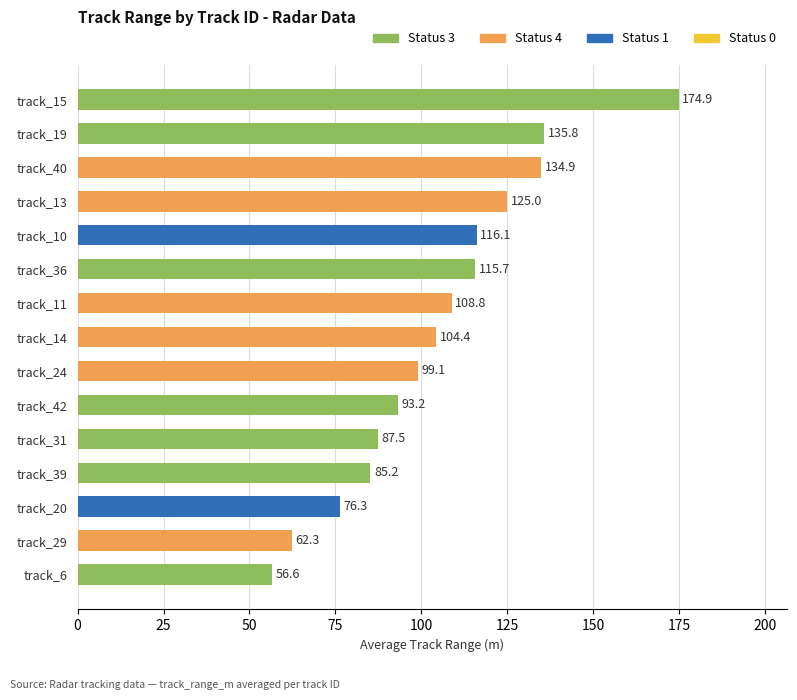

What is the label of the 3rd bar from the bottom?

track_20